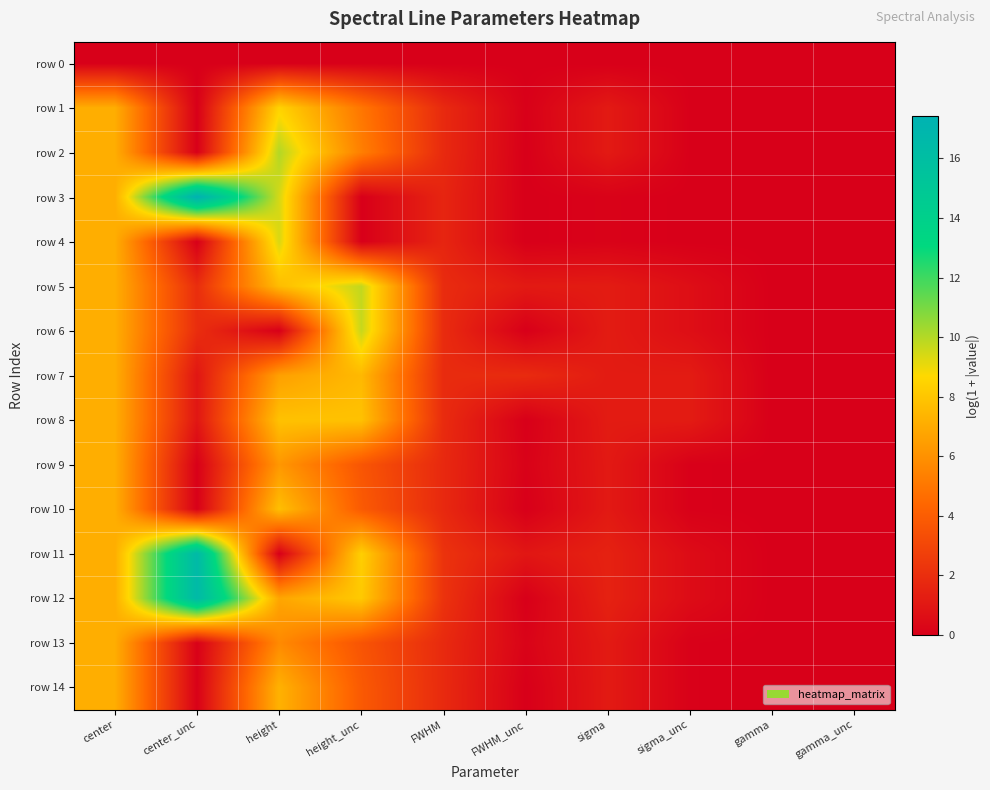

Reading right to left, transcribe all the data shown in this chart.

row 0: gamma_unc=0.0	gamma=0.0	sigma_unc=0.0	sigma=0.0	FWHM_unc=0.0	FWHM=0.0	height_unc=0.0	height=0.0	center_unc=0.0	center=0.0
row 1: gamma_unc=0.0	gamma=0.0	sigma_unc=0.0	sigma=1.1	FWHM_unc=0.0	FWHM=1.8	height_unc=5.0	height=8.5	center_unc=0.0	center=7.1
row 2: gamma_unc=0.0	gamma=0.0	sigma_unc=0.0	sigma=1.1	FWHM_unc=0.0	FWHM=1.8	height_unc=5.3	height=10.0	center_unc=0.0	center=7.1
row 3: gamma_unc=0.0	gamma=0.0	sigma_unc=0.0	sigma=0.1	FWHM_unc=0.0	FWHM=1.6	height_unc=0.0	height=9.4	center_unc=17.4	center=7.1
row 4: gamma_unc=0.0	gamma=0.0	sigma_unc=0.0	sigma=0.1	FWHM_unc=0.0	FWHM=1.6	height_unc=0.0	height=9.4	center_unc=0.0	center=7.1
row 5: gamma_unc=0.0	gamma=0.0	sigma_unc=0.6	sigma=1.2	FWHM_unc=1.1	FWHM=1.9	height_unc=9.8	height=7.6	center_unc=2.0	center=7.1
row 6: gamma_unc=0.0	gamma=0.0	sigma_unc=0.6	sigma=1.2	FWHM_unc=0.0	FWHM=1.9	height_unc=9.7	height=0.0	center_unc=2.0	center=7.1
row 7: gamma_unc=0.0	gamma=0.0	sigma_unc=1.2	sigma=1.2	FWHM_unc=1.9	FWHM=1.9	height_unc=7.5	height=6.6	center_unc=1.0	center=7.1
row 8: gamma_unc=0.0	gamma=0.0	sigma_unc=1.2	sigma=1.2	FWHM_unc=0.0	FWHM=1.9	height_unc=7.9	height=7.8	center_unc=1.0	center=7.1
row 9: gamma_unc=0.0	gamma=0.0	sigma_unc=0.0	sigma=1.1	FWHM_unc=0.1	FWHM=1.8	height_unc=3.7	height=6.2	center_unc=0.0	center=7.1
row 10: gamma_unc=0.0	gamma=0.0	sigma_unc=0.0	sigma=1.1	FWHM_unc=0.0	FWHM=1.8	height_unc=3.9	height=7.7	center_unc=0.0	center=7.1
row 11: gamma_unc=0.0	gamma=0.0	sigma_unc=0.5	sigma=1.5	FWHM_unc=1.0	FWHM=2.2	height_unc=8.4	height=0.0	center_unc=16.5	center=7.1
row 12: gamma_unc=0.0	gamma=0.0	sigma_unc=0.5	sigma=1.5	FWHM_unc=0.0	FWHM=2.2	height_unc=8.1	height=6.8	center_unc=16.5	center=7.1
row 13: gamma_unc=0.0	gamma=0.0	sigma_unc=0.1	sigma=1.2	FWHM_unc=0.2	FWHM=1.8	height_unc=3.6	height=5.7	center_unc=0.1	center=7.1
row 14: gamma_unc=0.0	gamma=0.0	sigma_unc=0.1	sigma=1.2	FWHM_unc=0.0	FWHM=1.8	height_unc=3.8	height=7.3	center_unc=0.1	center=7.1